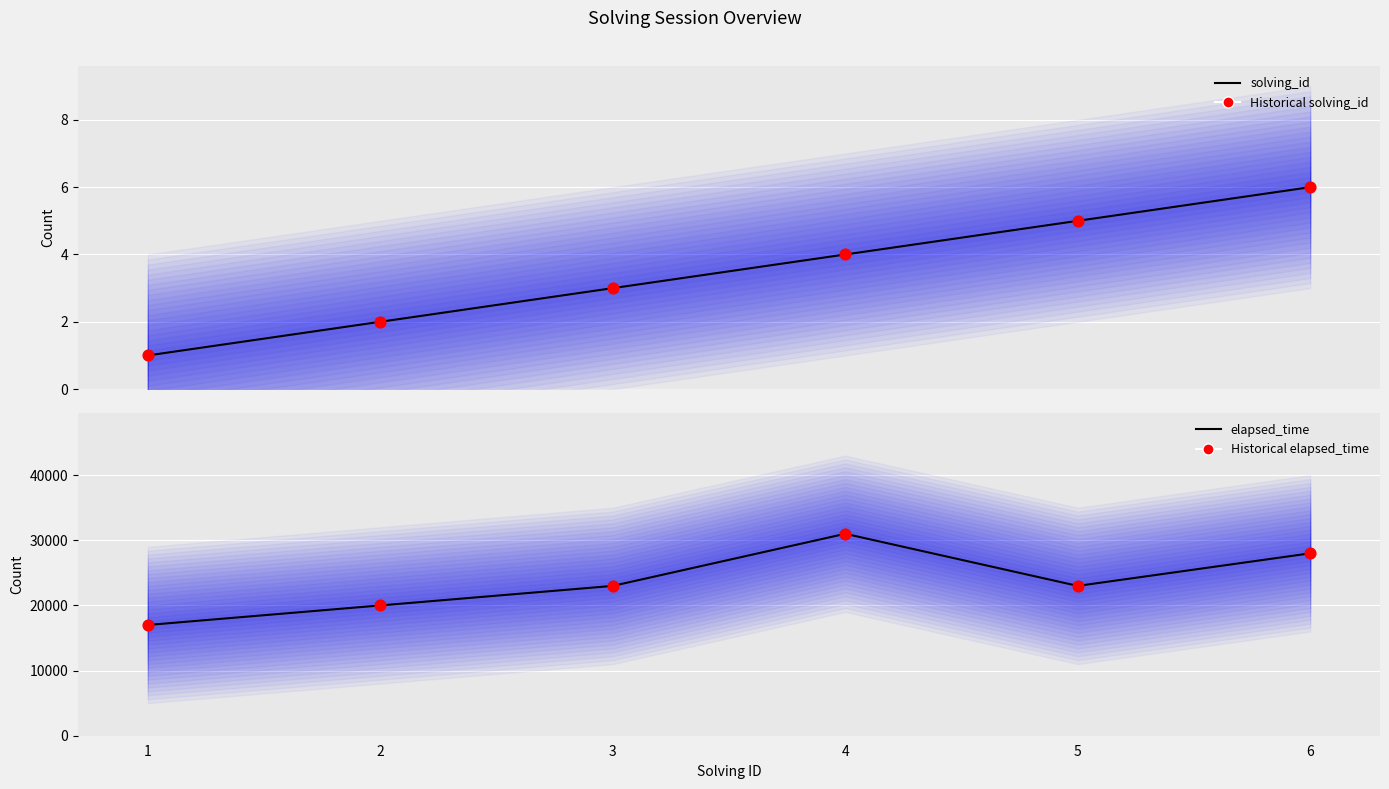

Which series has the largest total across all categories?

elapsed_time